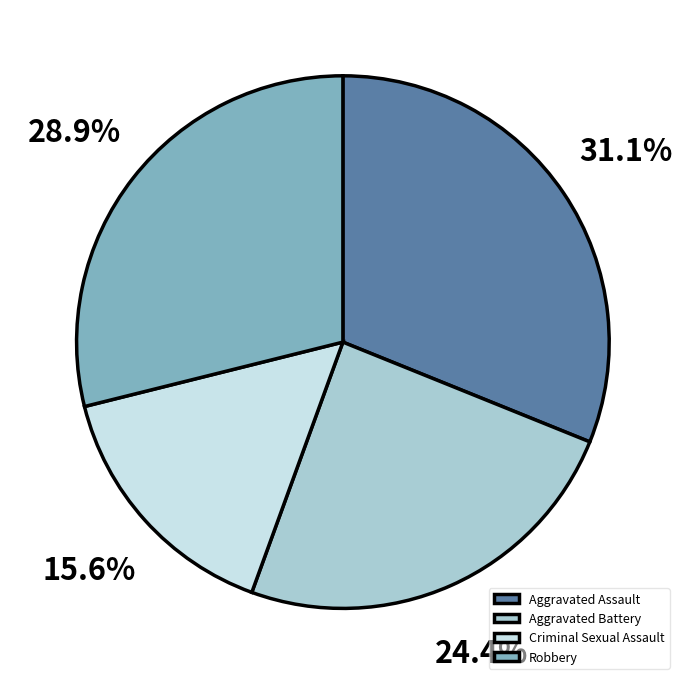

Rank the categories by value from lowest to highest.

Criminal Sexual Assault, Aggravated Battery, Robbery, Aggravated Assault